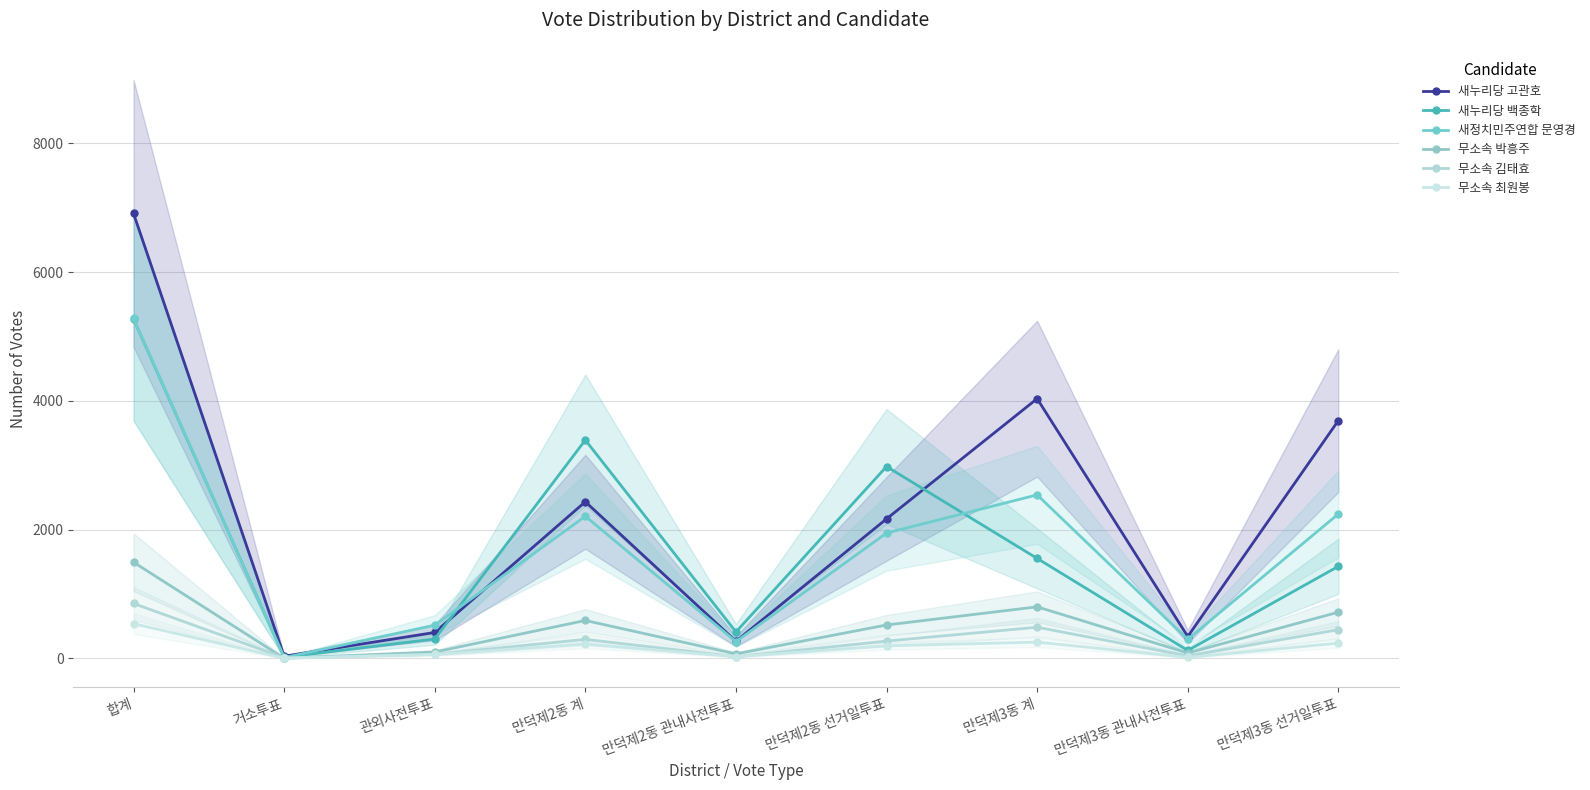

What is the difference between the maximum and minimum values in the 새누리당 고관호 series?

6877